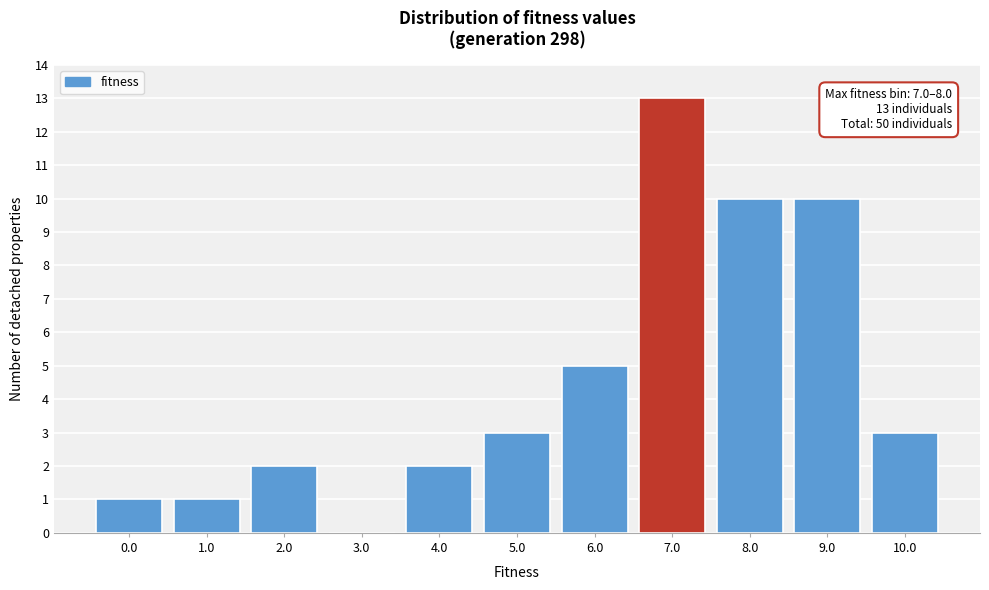

Reading left to right, transcribe all the data shown in this chart.

0.0=1	1.0=1	2.0=2	3.0=0	4.0=2	5.0=3	6.0=5	7.0=13	8.0=10	9.0=10	10.0=3